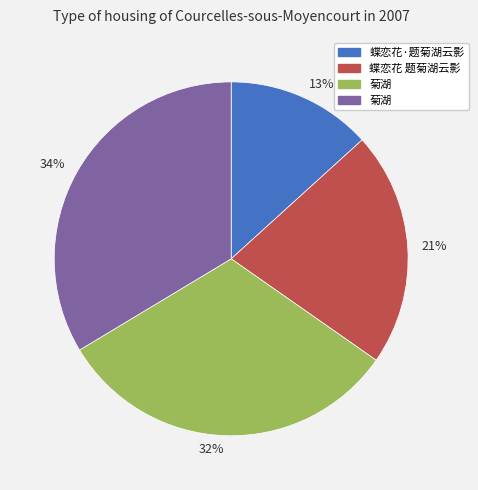

What is the smallest slice in the pie chart?

13%